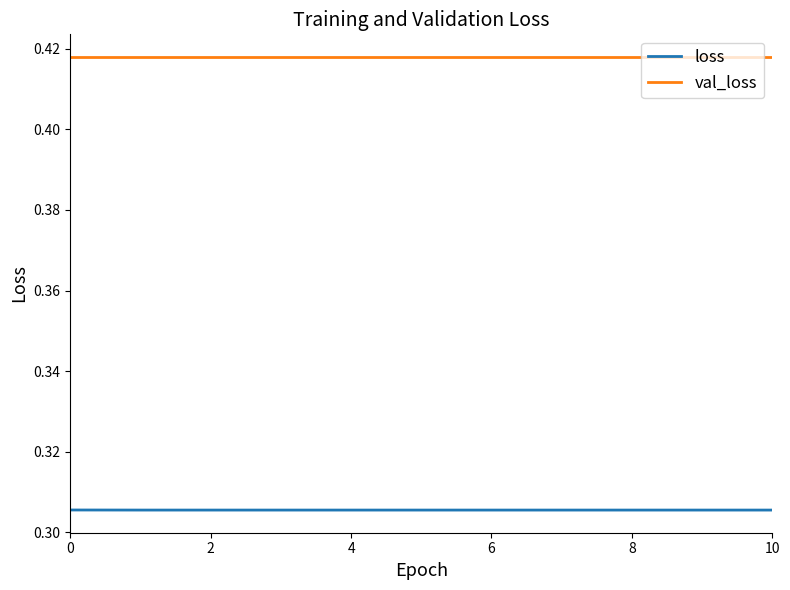

Count the number of categories in the chart.

11